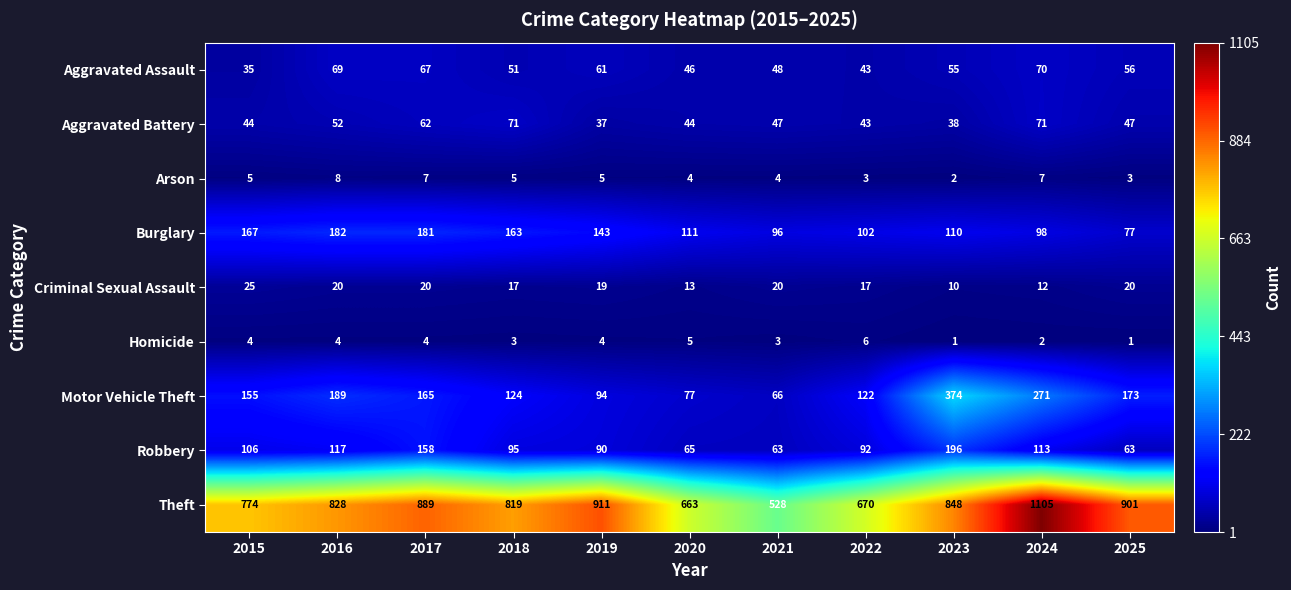

At which label does Burglary first exceed 111?

2015